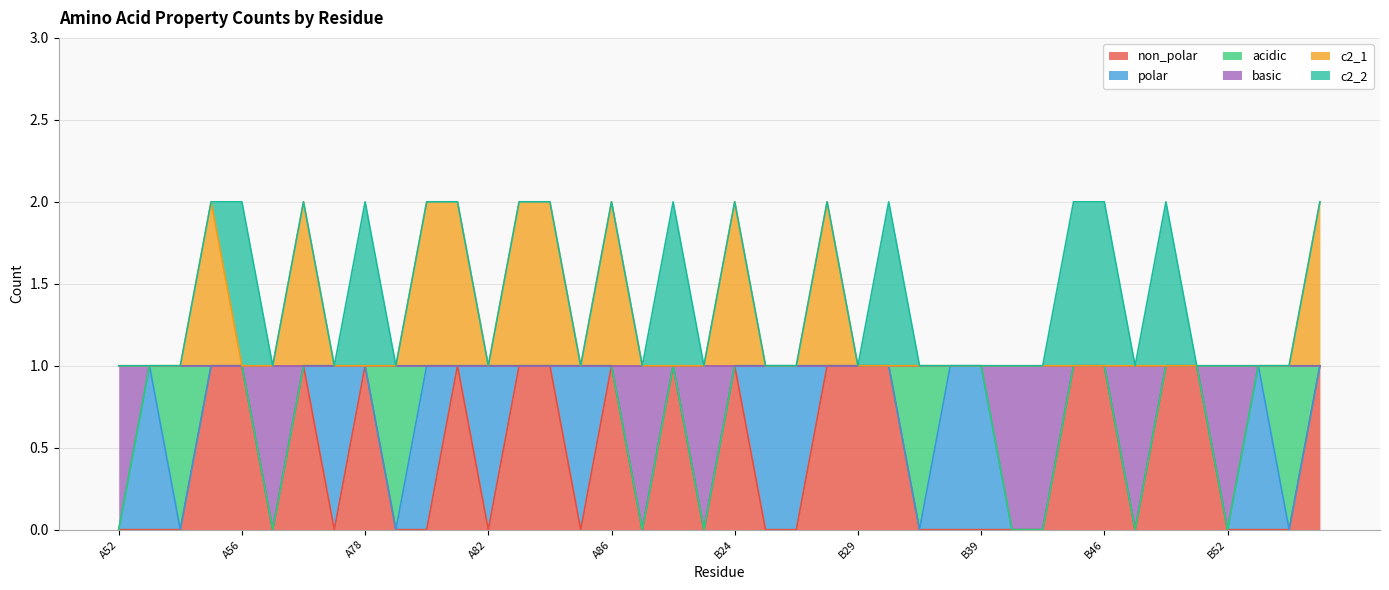

What position from the left is B54?

39